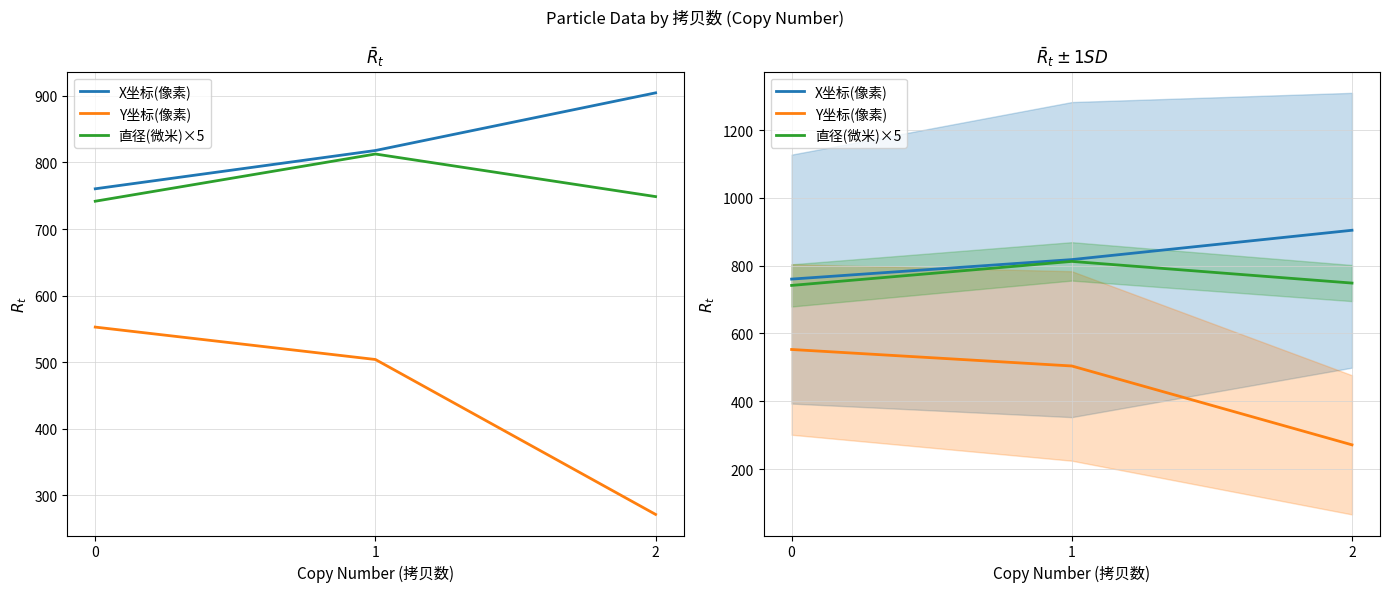

Reading left to right, transcribe all the data shown in this chart.

X坐标(像素): 760.4	817.9	904.5
Y坐标(像素): 552.7	504.0	271.3
直径(微米)×5: 741.7	812.6	748.7